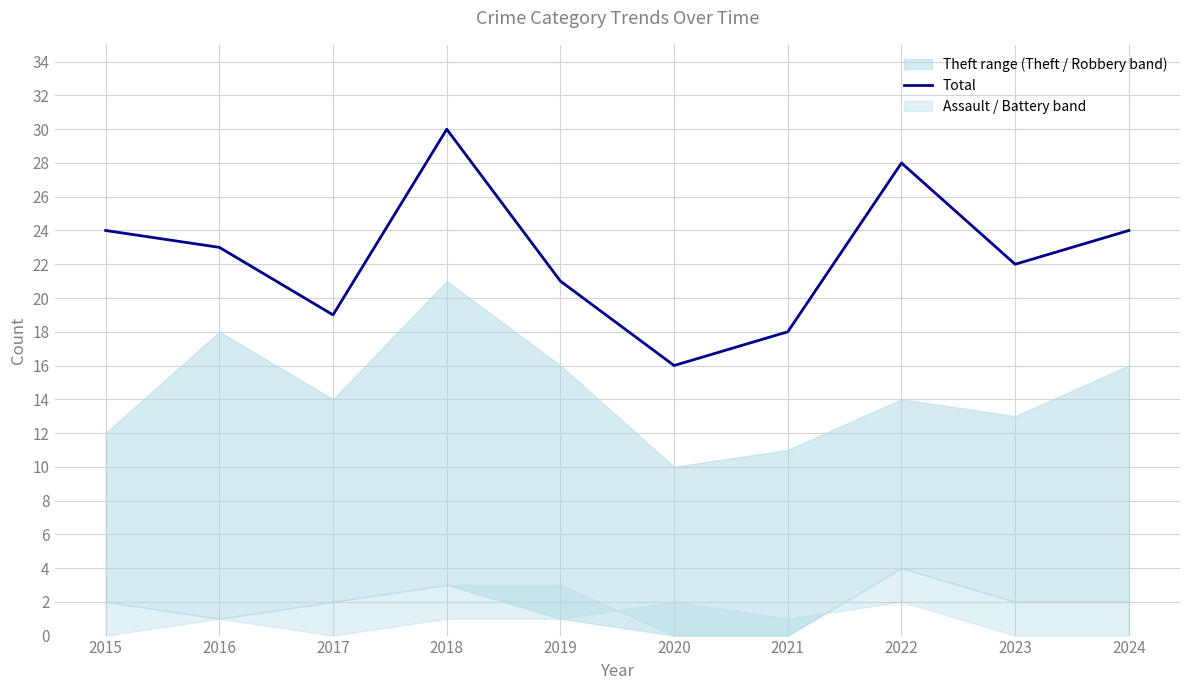

Reading right to left, what are all the values shown in this chart?

2024=24	2023=22	2022=28	2021=18	2020=16	2019=21	2018=30	2017=19	2016=23	2015=24